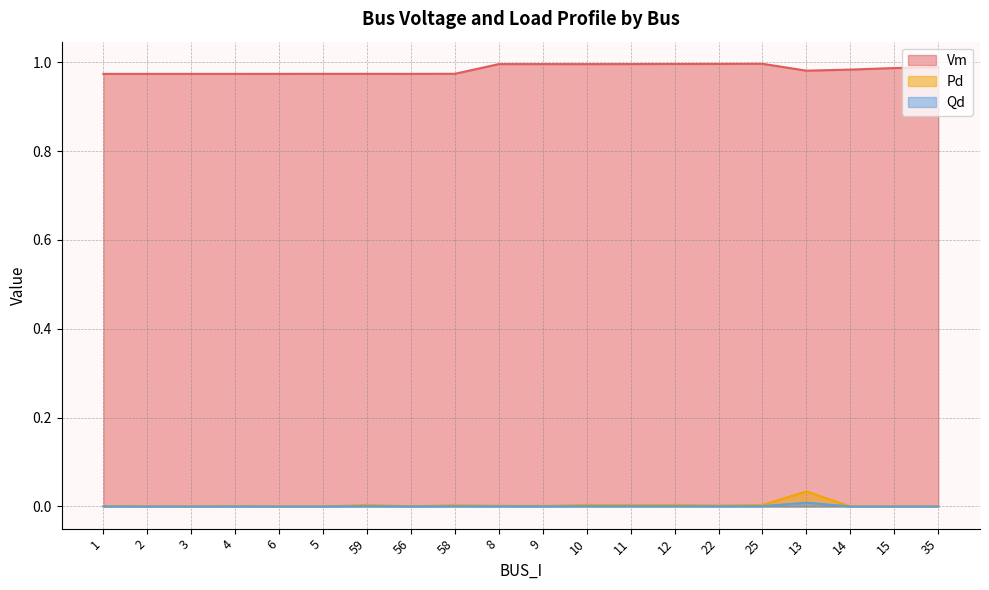

Is it true that Pd equals 0.0 at 58?

True